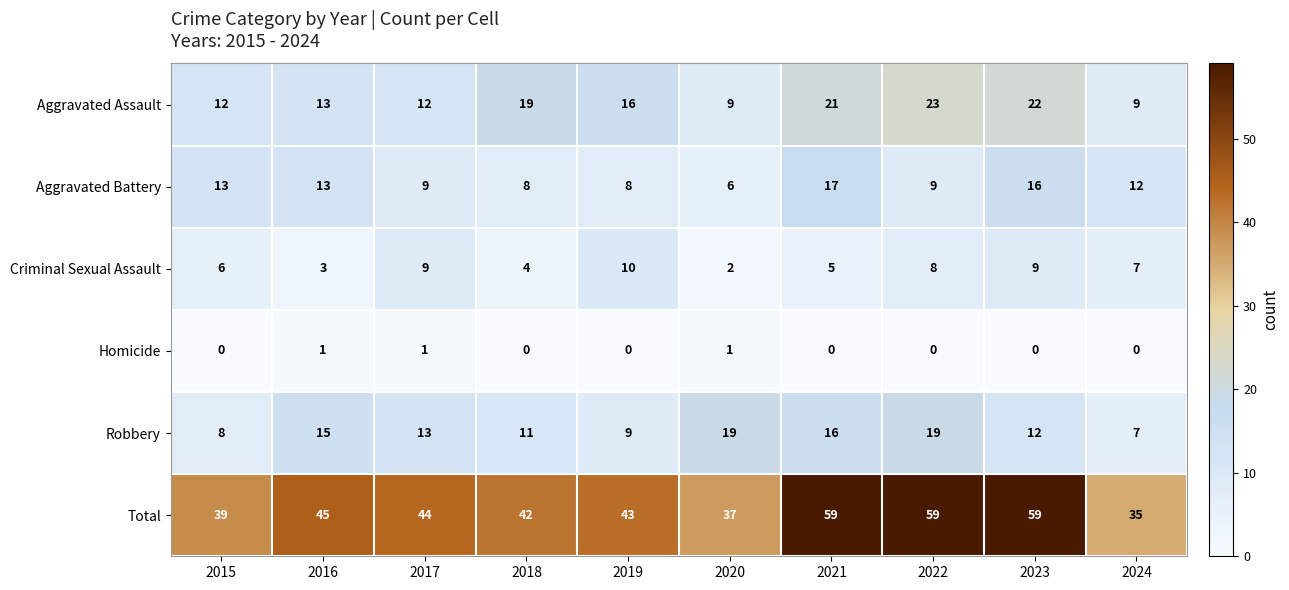

Rank the series by their maximum value, from highest to lowest.

Total, Aggravated Assault, Robbery, Aggravated Battery, Criminal Sexual Assault, Homicide